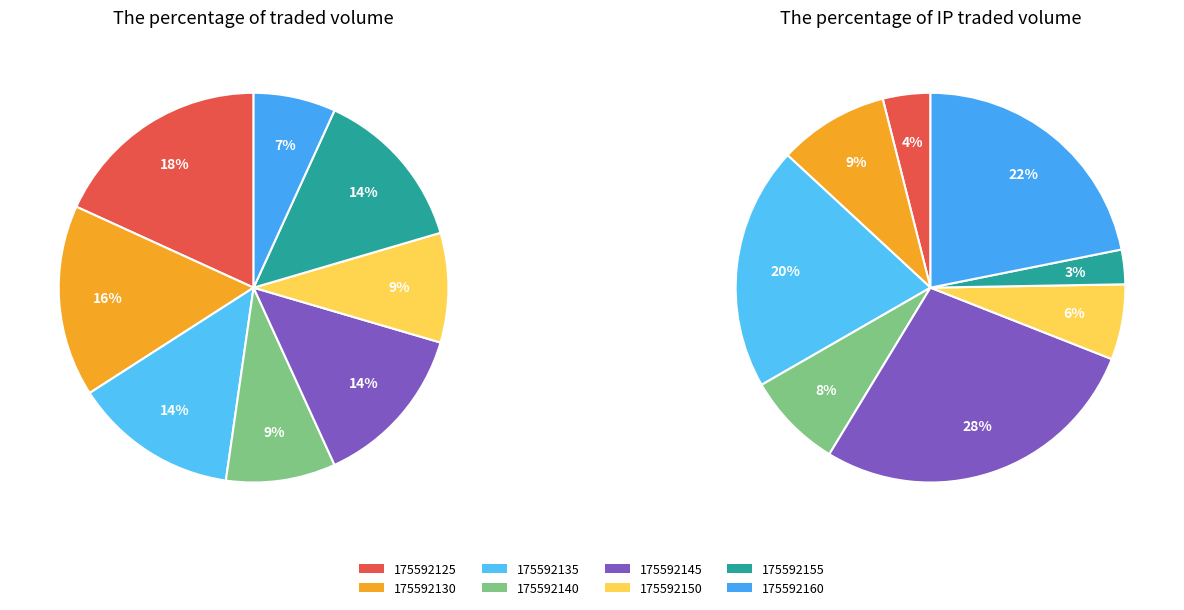

Is 175592135 the majority of the pie?

No